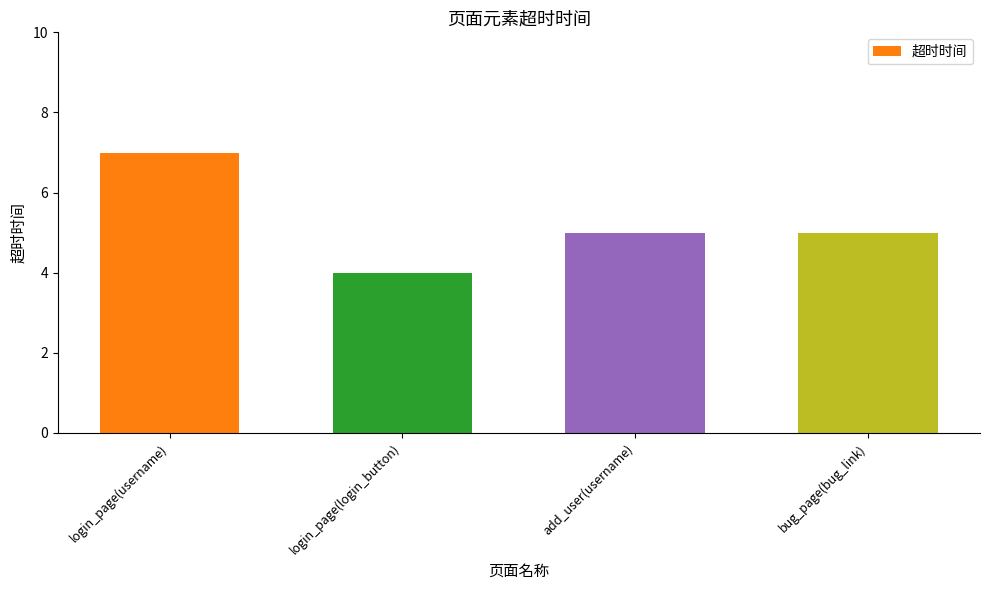

Read the value at add_user(username).

5